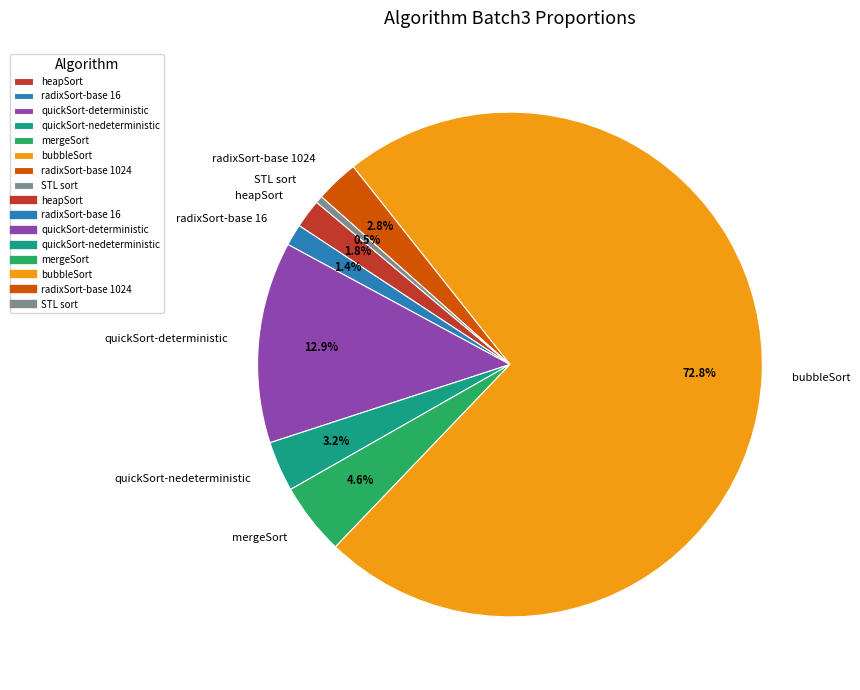

Which slice represents more than half of the pie?

bubbleSort